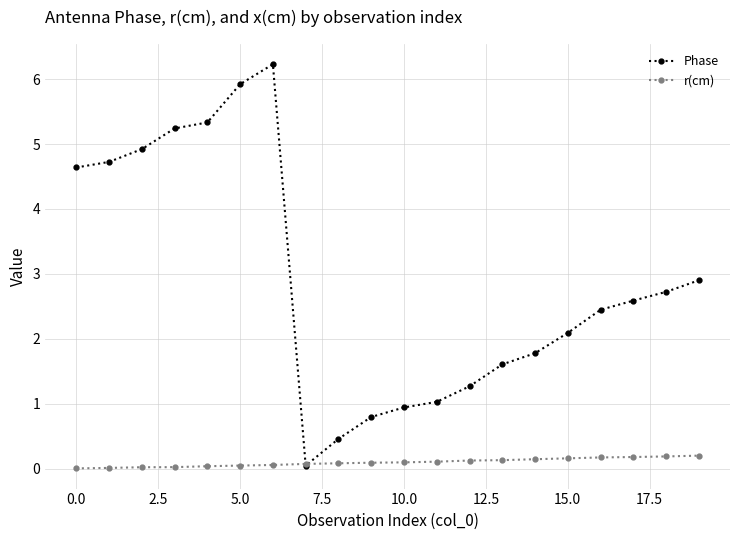

Rank the series by their average value, from highest to lowest.

Phase, r(cm)